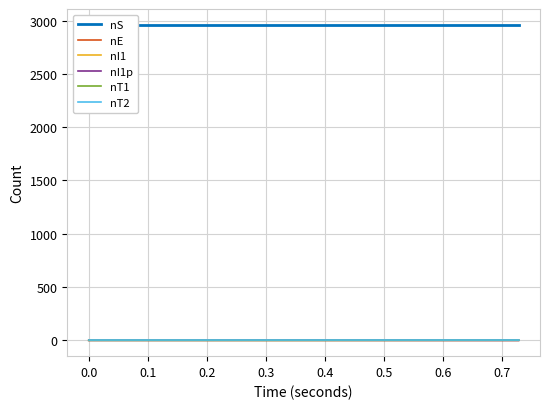

The value of nT1 at 0.0 is 0. True or false?

False